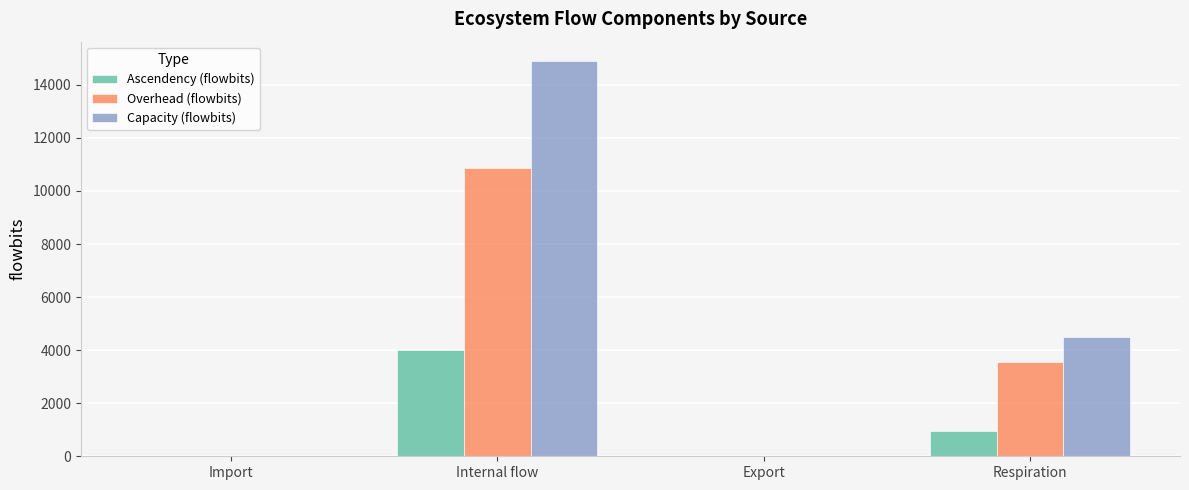

At which label does Capacity (flowbits) first exceed 4505?

Internal flow